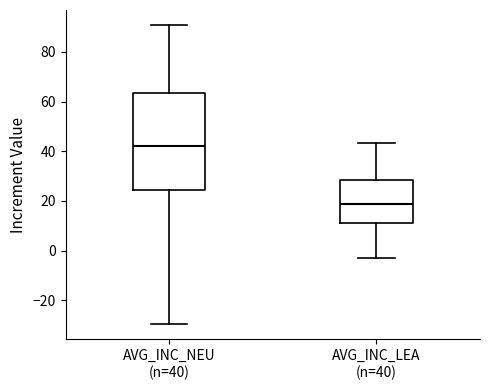

Where does the upper whisker of the box for AVG_INC_NEU (n=40) end on the y-axis? The values are not printed on the chart, so give them approximately, as read against the axis.

90